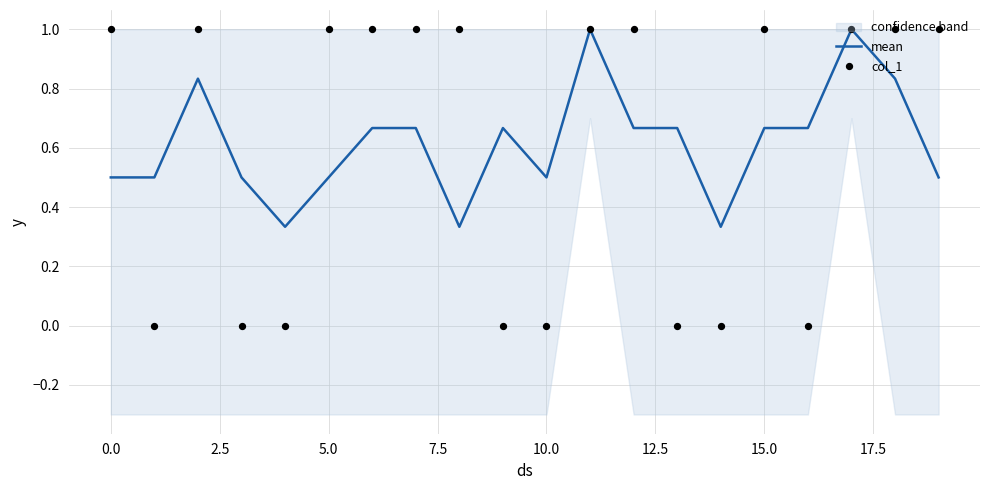

At which category is the sum across all series the highest?

11